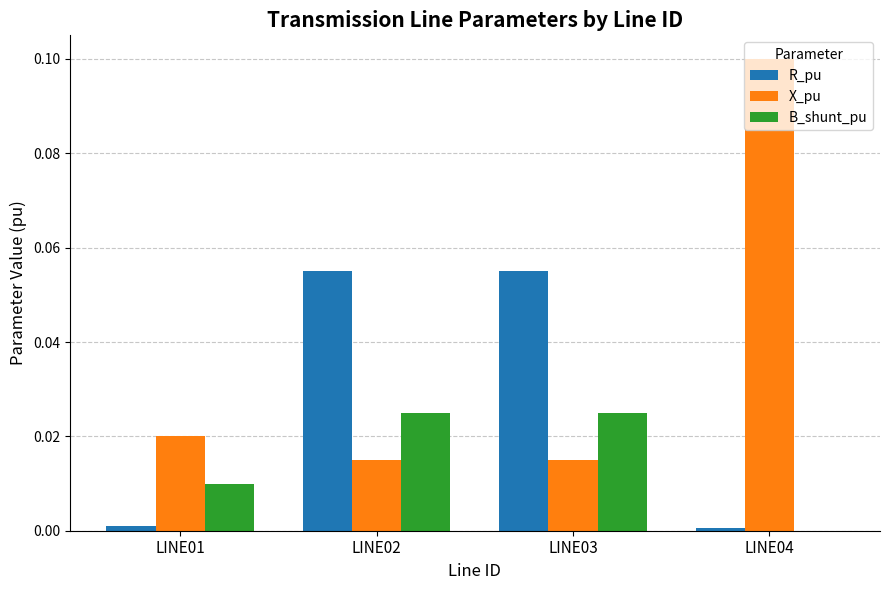

Which category has the highest value across all series?

LINE04